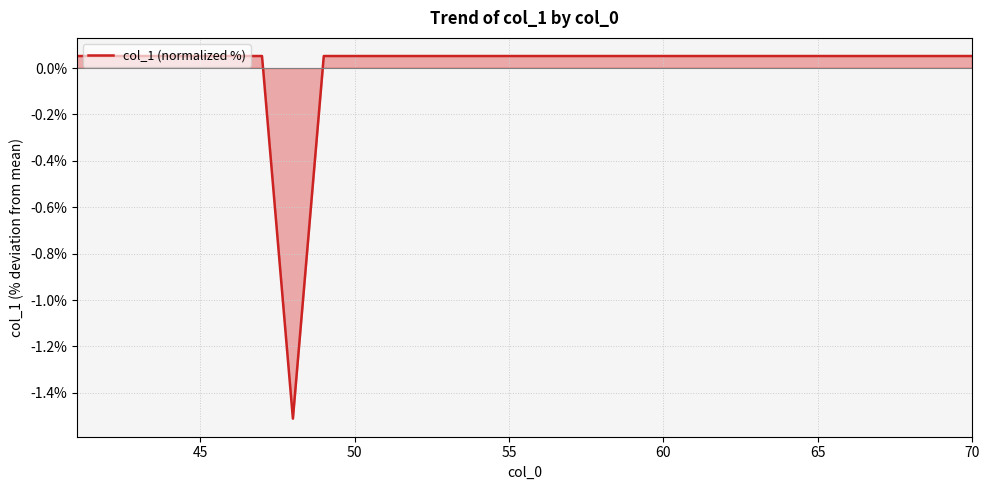

What is the difference between the maximum and minimum values?

1.6